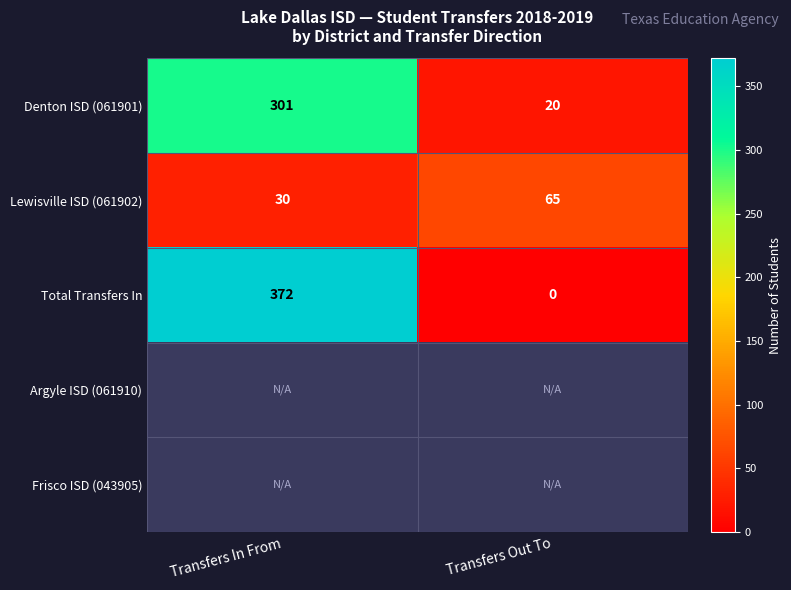

What is the sum of all Lewisville ISD (061902) values?

95